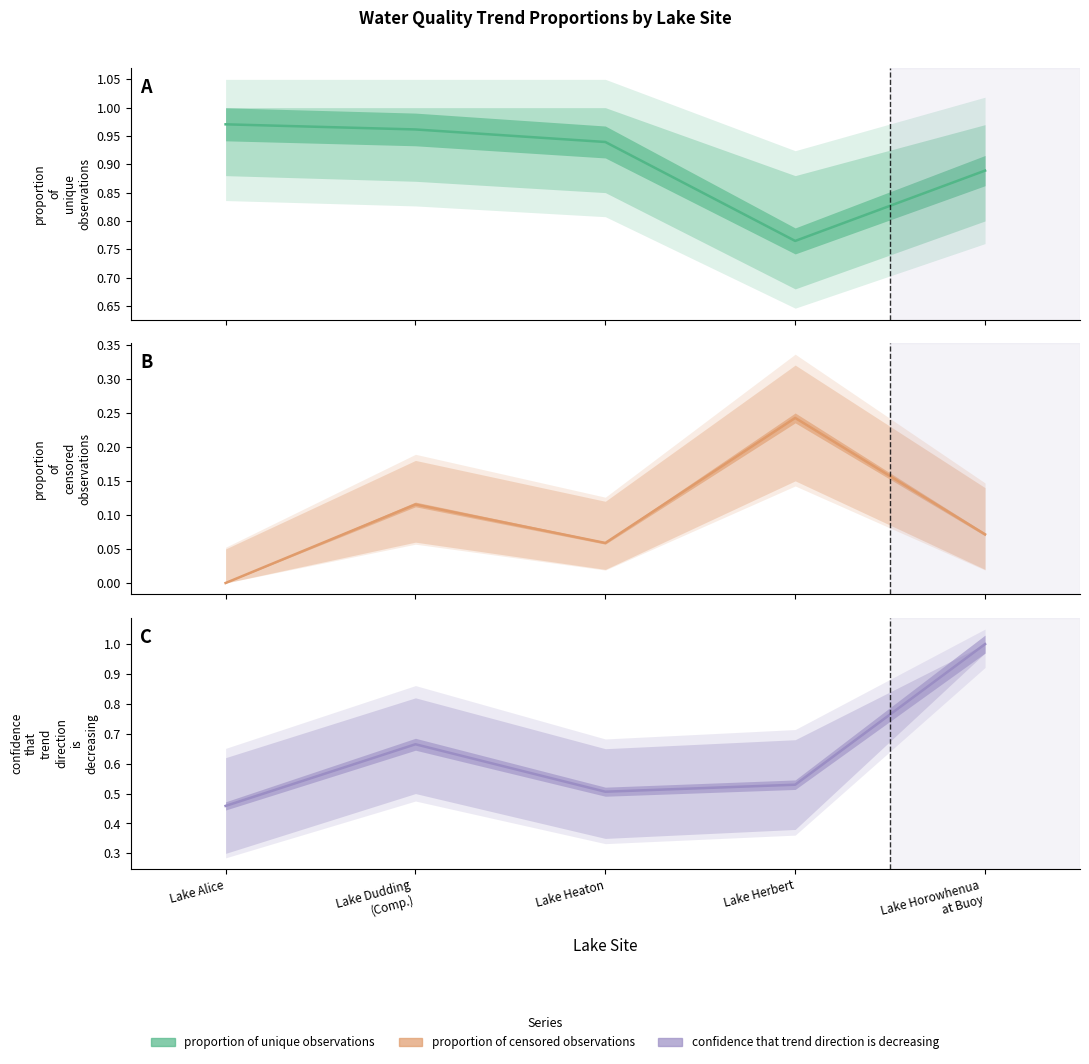

Which category has the highest value in the proportion of unique observations series?

Lake Alice